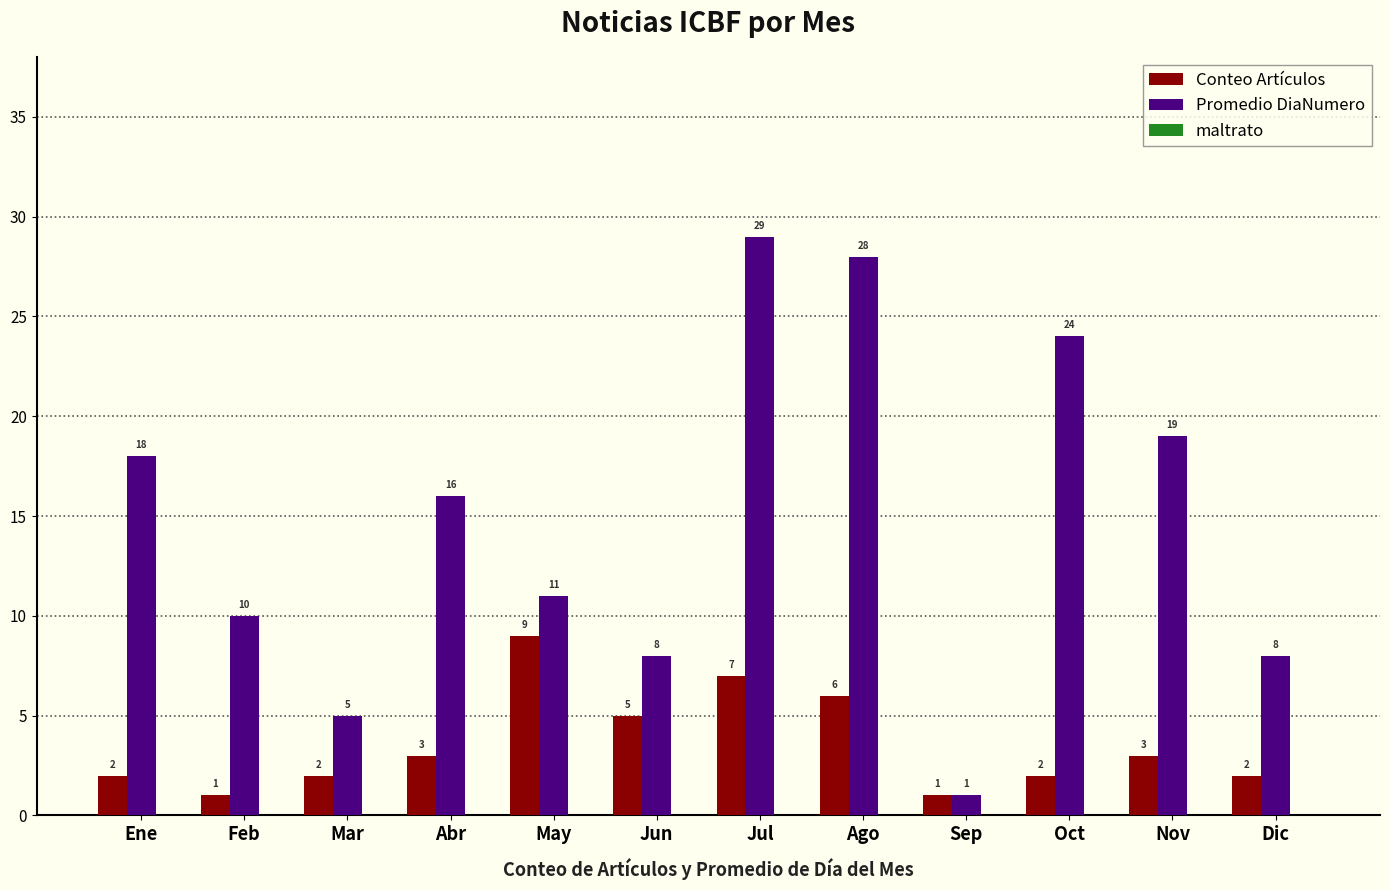

At which category is the sum across all series the highest?

Jul